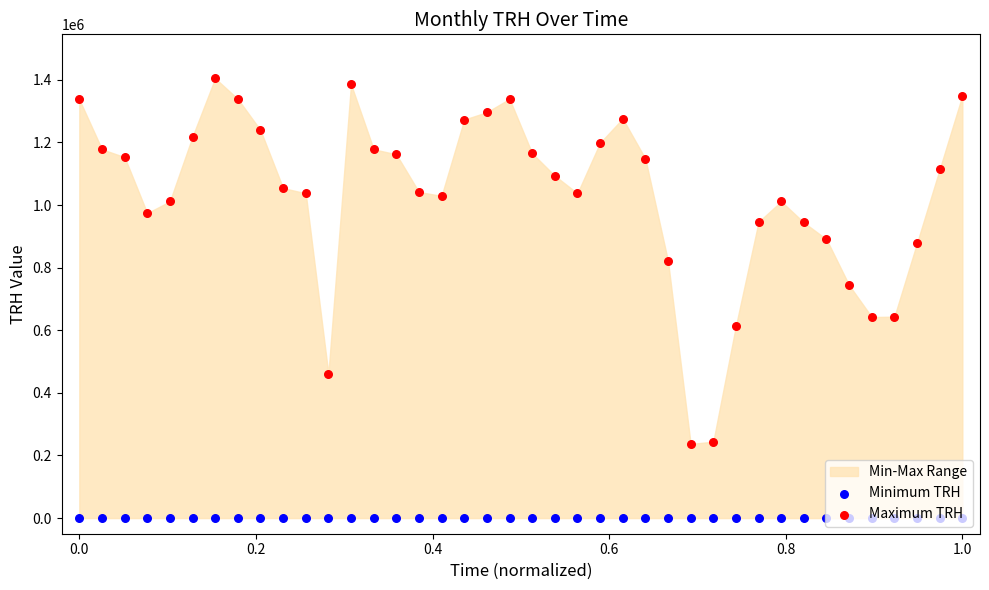

Which series reaches the minimum Y coordinate?

Minimum TRH